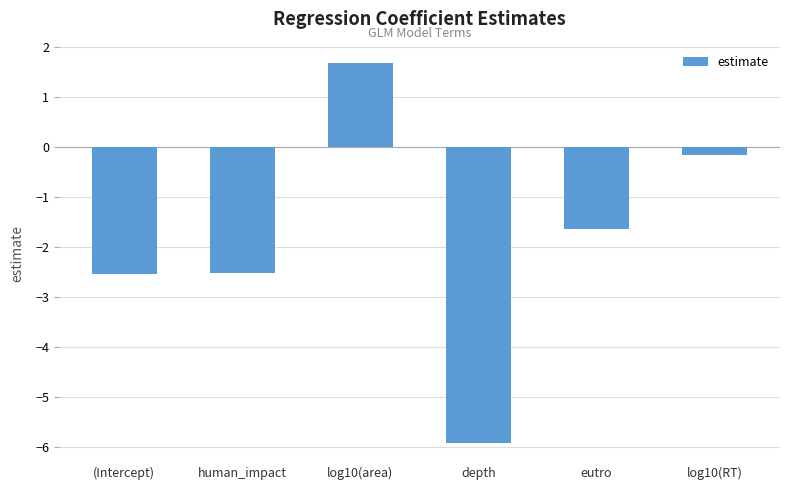

What is the change in value from (Intercept) to eutro?

+0.9